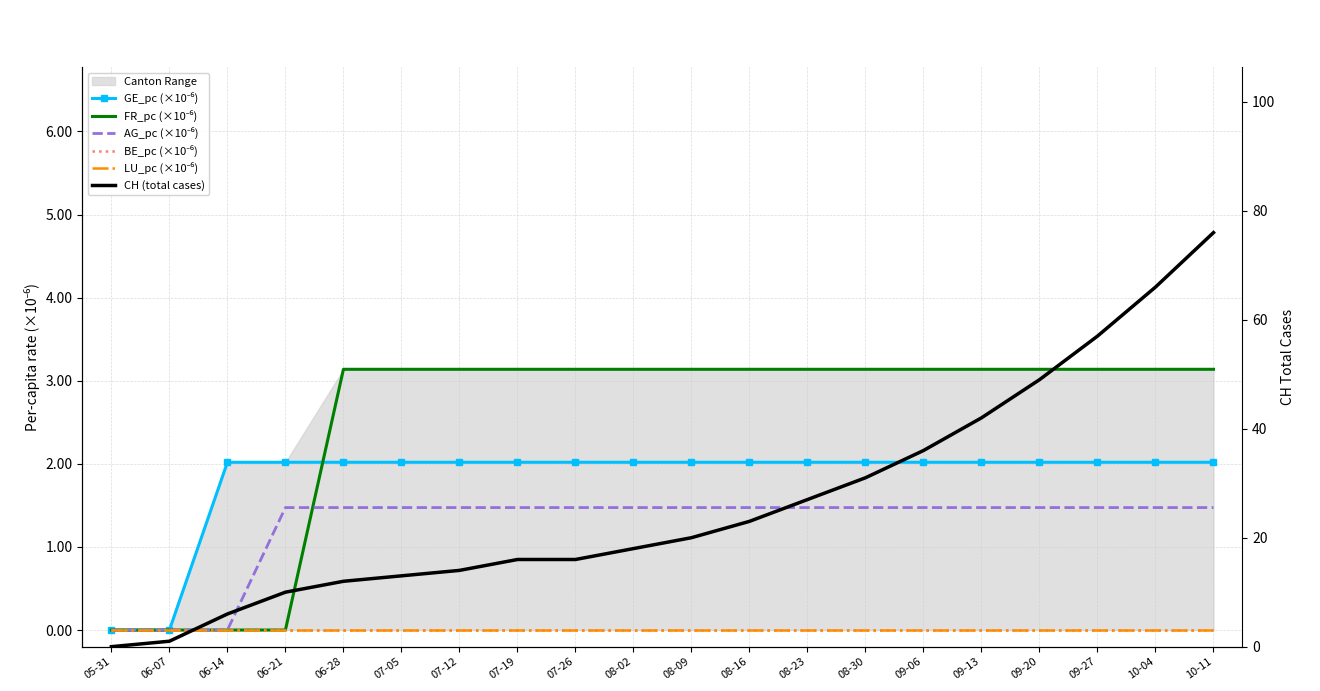

At which label does CH (total cases) first exceed 20?

08-16